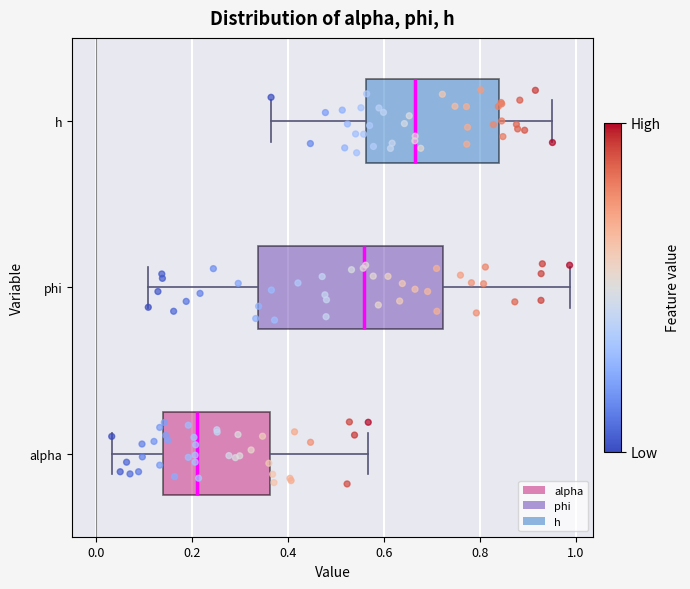

Which box has the furthest to the right median line?

h